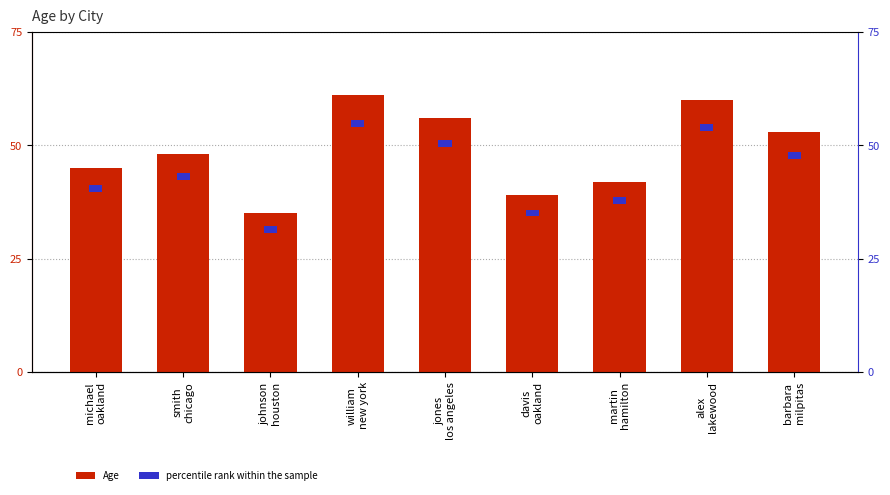

What is the approximate value of Age at barbara
milpitas?

53.0